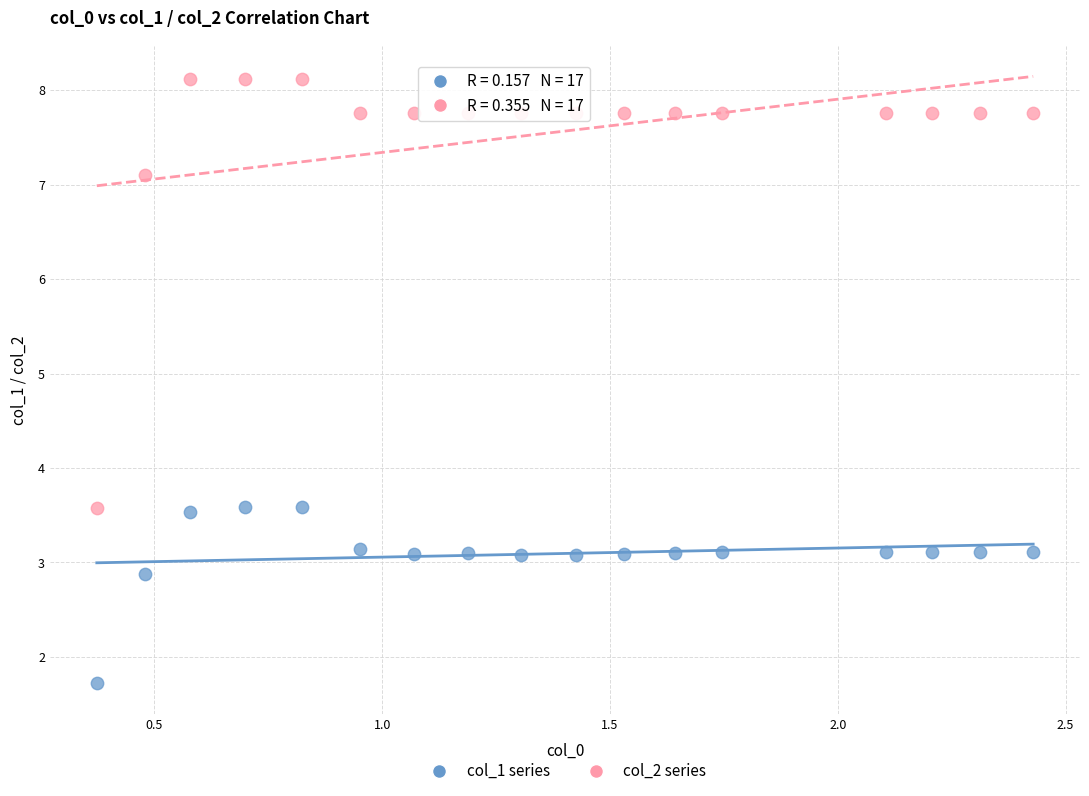

What are all the series names shown in the legend?

col_1 series, col_2 series